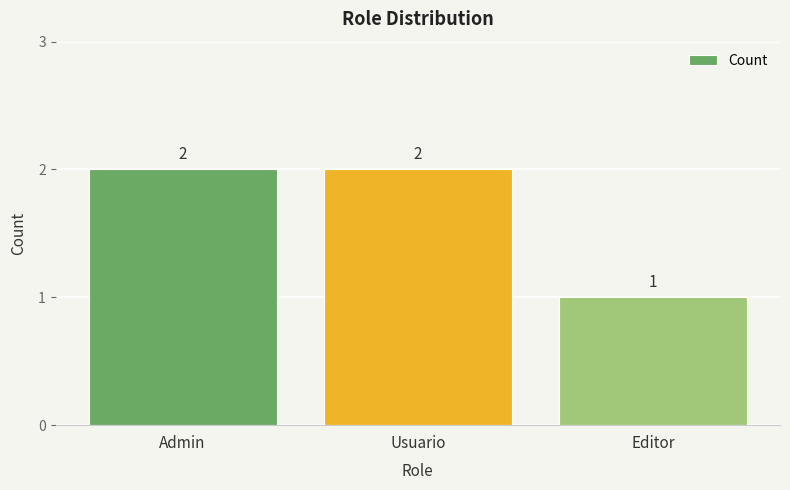

What is the change in value from Usuario to Editor?

-1